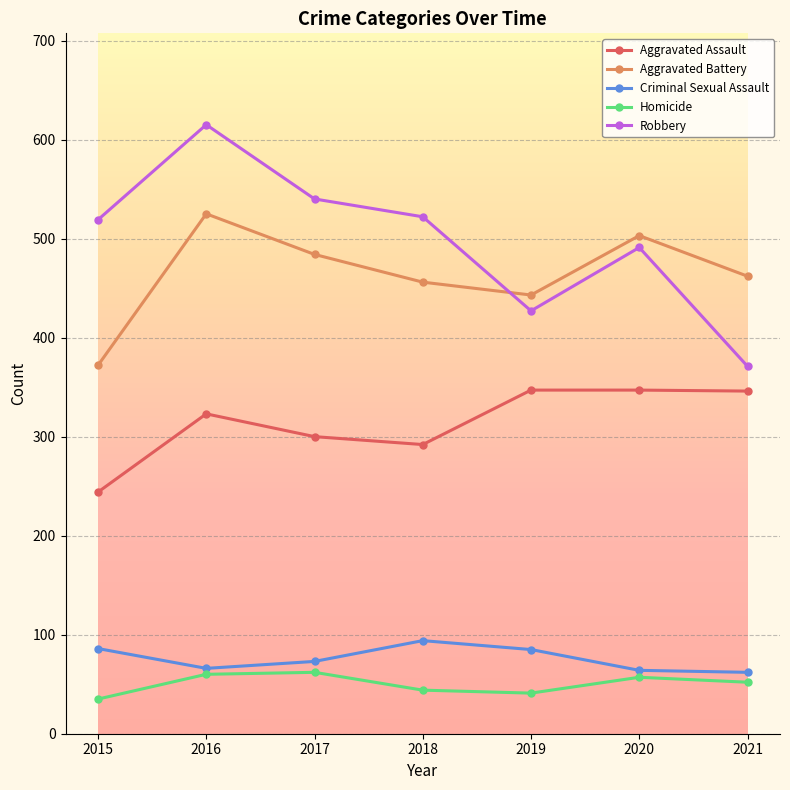

The value of Criminal Sexual Assault at 2020 is 64. True or false?

True